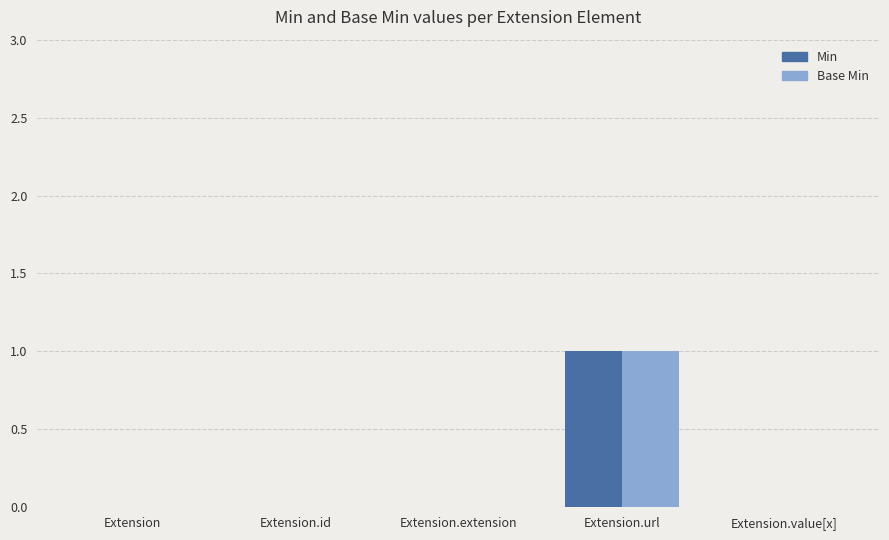

The Base Min series shows 0 at Extension.value[x]. True or false?

True